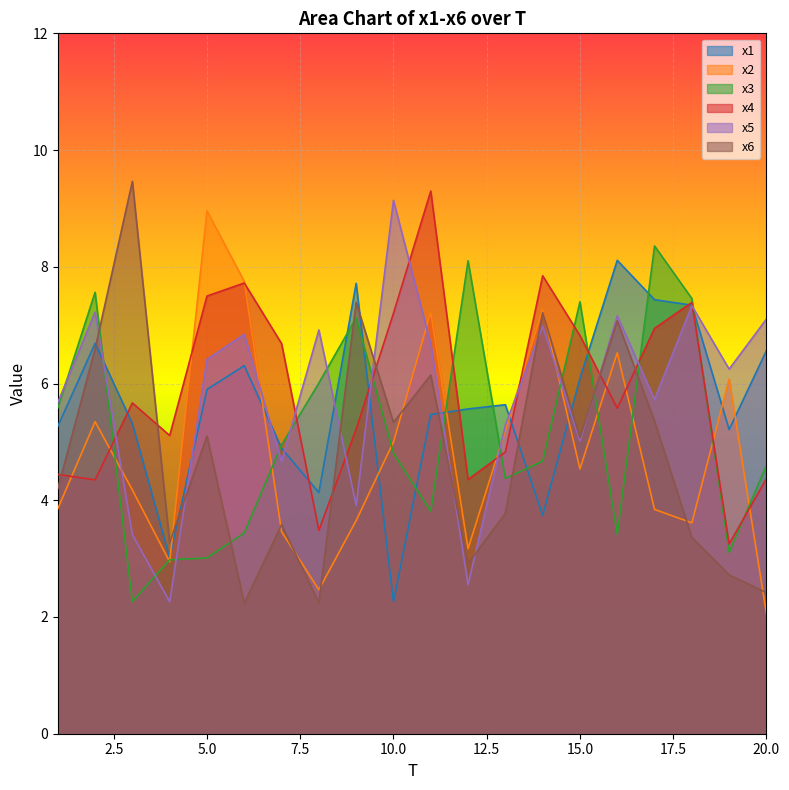

How many intersections are there between x1 and x3?

11